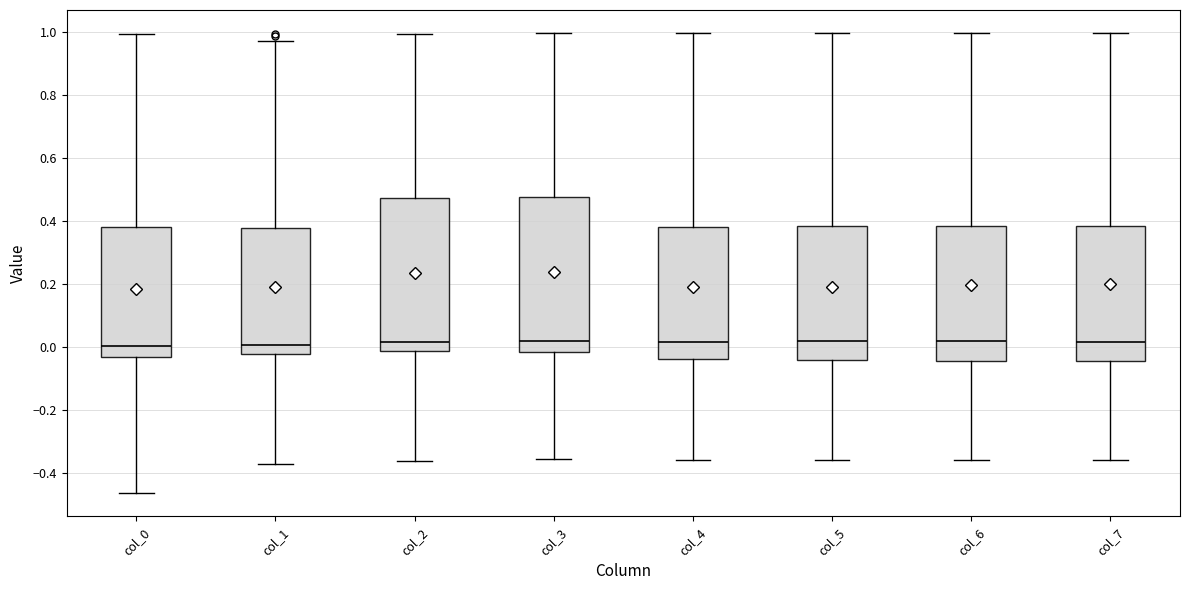

Reading left to right, transcribe this box plot: for each box, give where its median line is, the range the box spans, and where its two whiskers end, as read against the y-axis. The values are not printed on the chart, so give them approximately, as read against the axis.

col_0: median 0.00, box -0.04 to 0.38, whiskers -0.46 to 1.00
col_1: median 0.00, box -0.02 to 0.38, whiskers -0.38 to 0.98
col_2: median 0.02, box -0.02 to 0.48, whiskers -0.36 to 1.00
col_3: median 0.02, box -0.02 to 0.48, whiskers -0.36 to 1.00
col_4: median 0.02, box -0.04 to 0.38, whiskers -0.36 to 1.00
col_5: median 0.02, box -0.04 to 0.38, whiskers -0.36 to 1.00
col_6: median 0.02, box -0.04 to 0.38, whiskers -0.36 to 1.00
col_7: median 0.02, box -0.04 to 0.38, whiskers -0.36 to 1.00